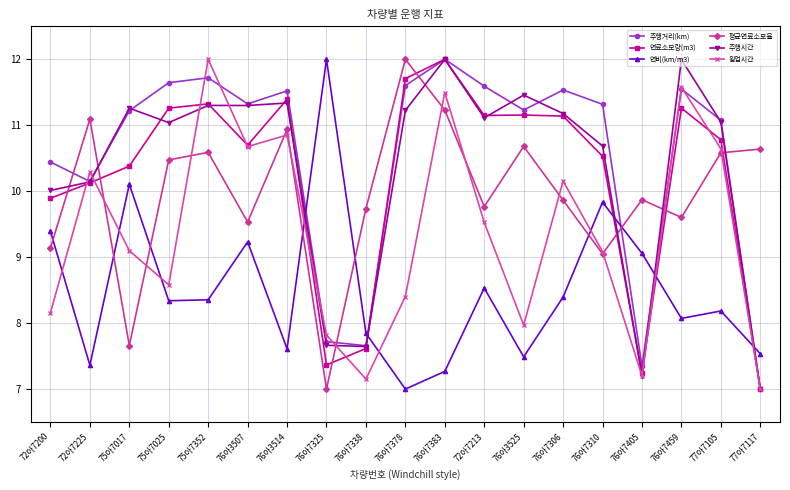

What is the label of the 9th point from the left?

76아7338